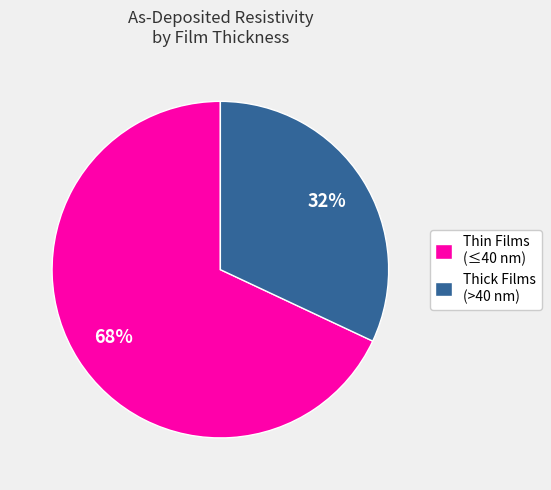

Rank the categories by value from lowest to highest.

Thick Films (>40 nm), Thin Films (≤40 nm)